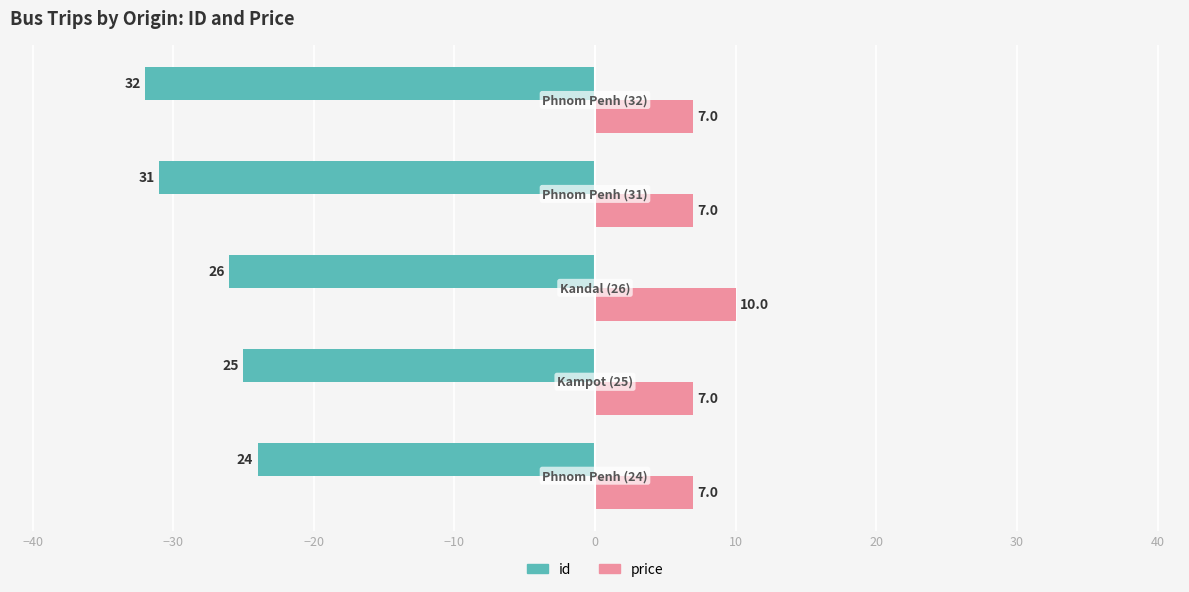

Which series has the largest total across all categories?

price